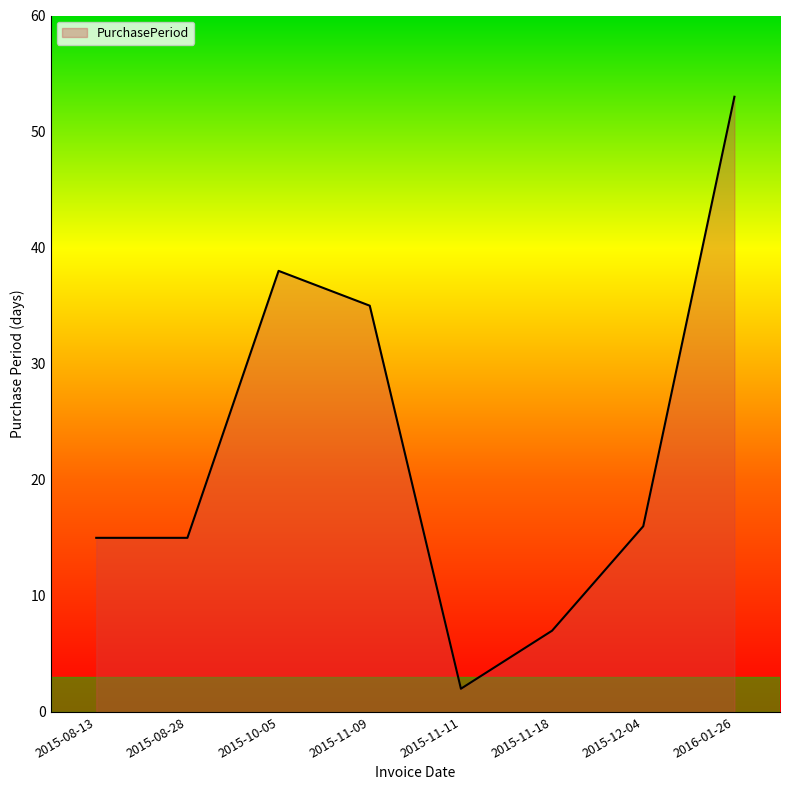

How many distinct data groups are displayed?

1